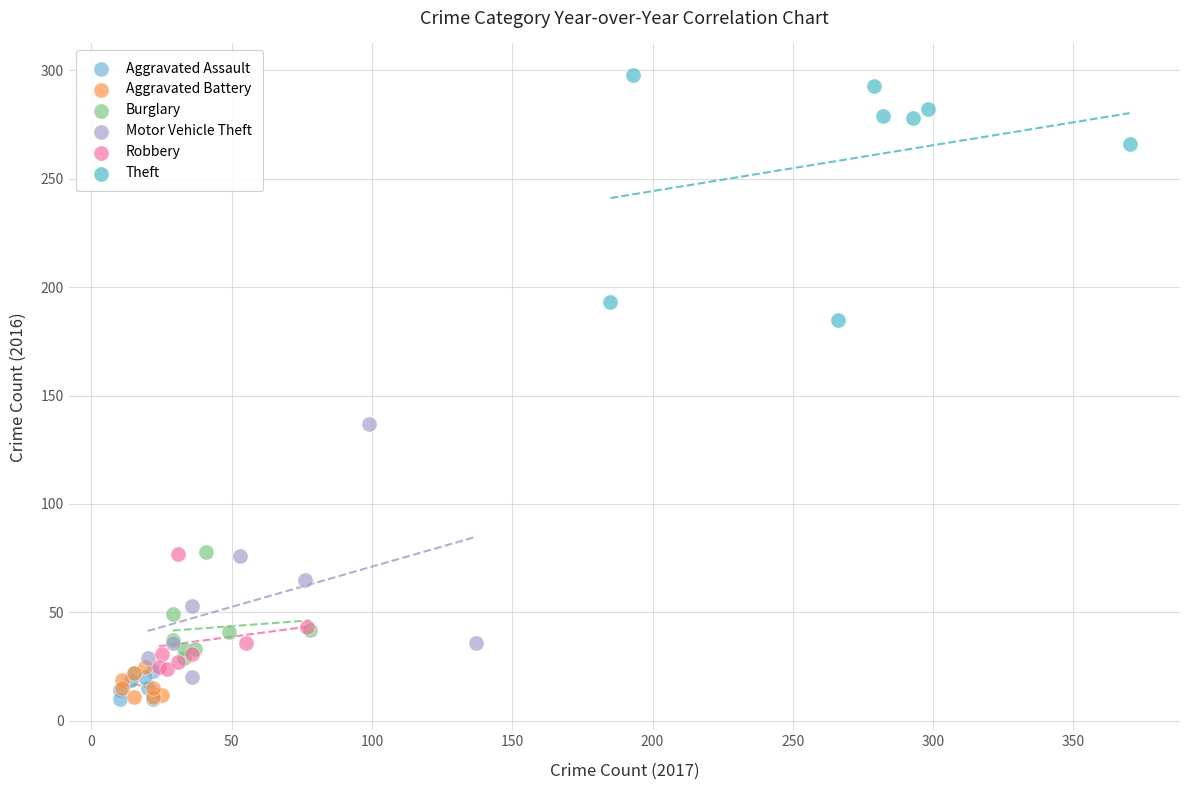

Which series reaches the maximum Y coordinate?

Theft